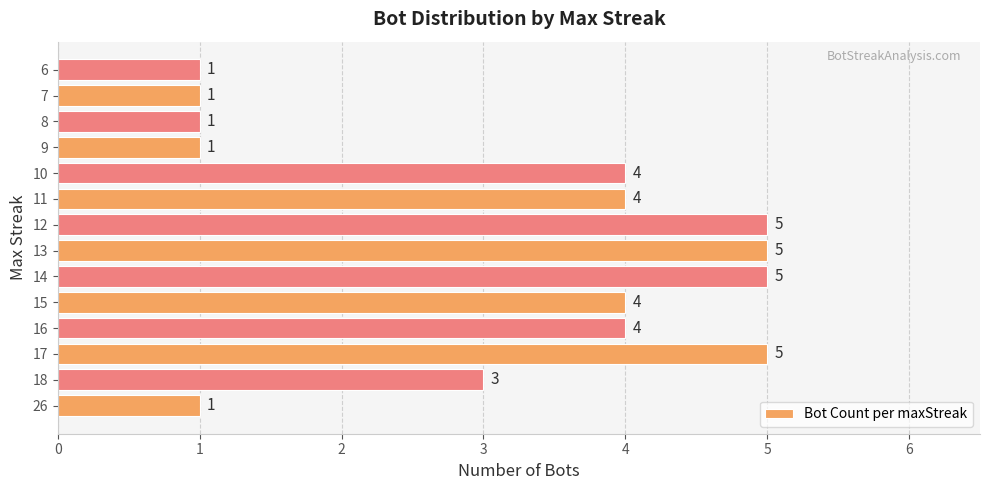

The value at 9 is 0. True or false?

False